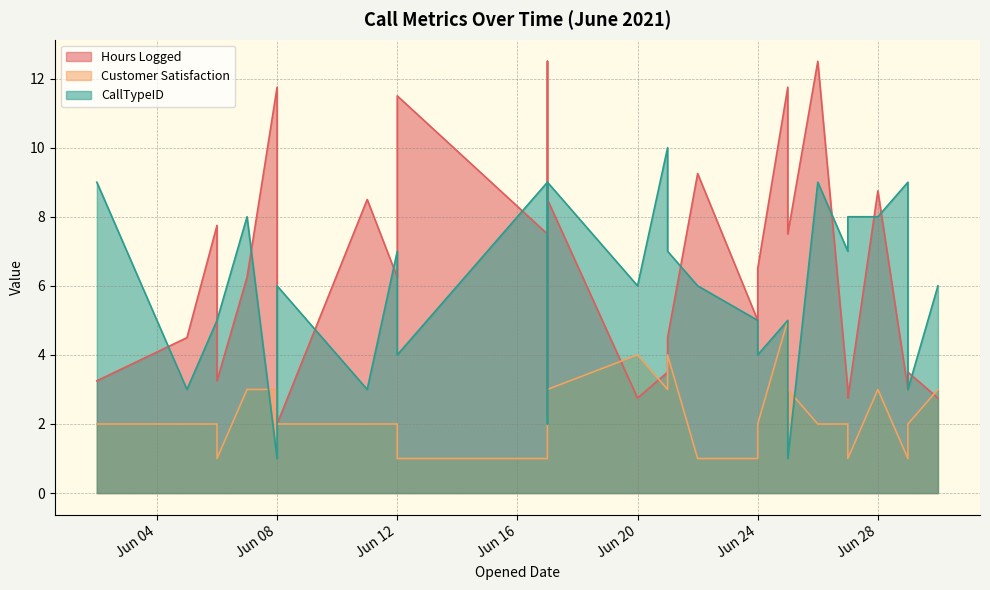

At 2021-06-02, list the series in order from smallest to largest.

Customer Satisfaction, Hours Logged, CallTypeID